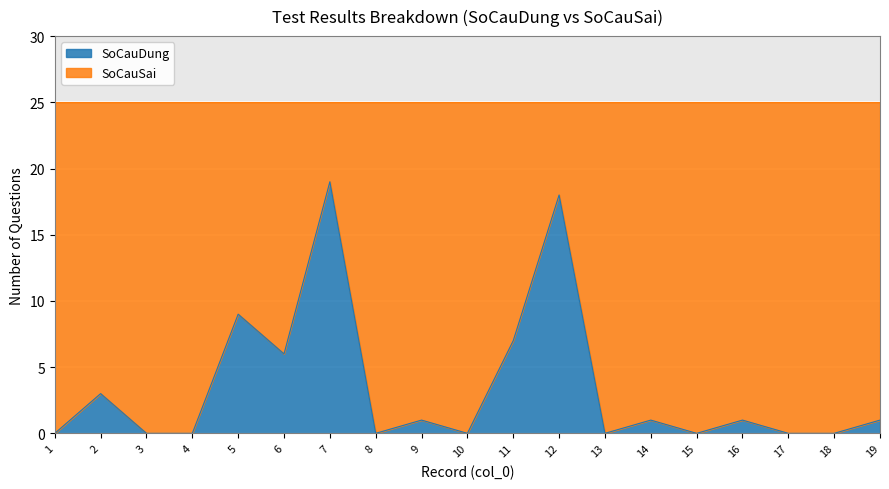

What is the difference between the maximum and minimum values?

19